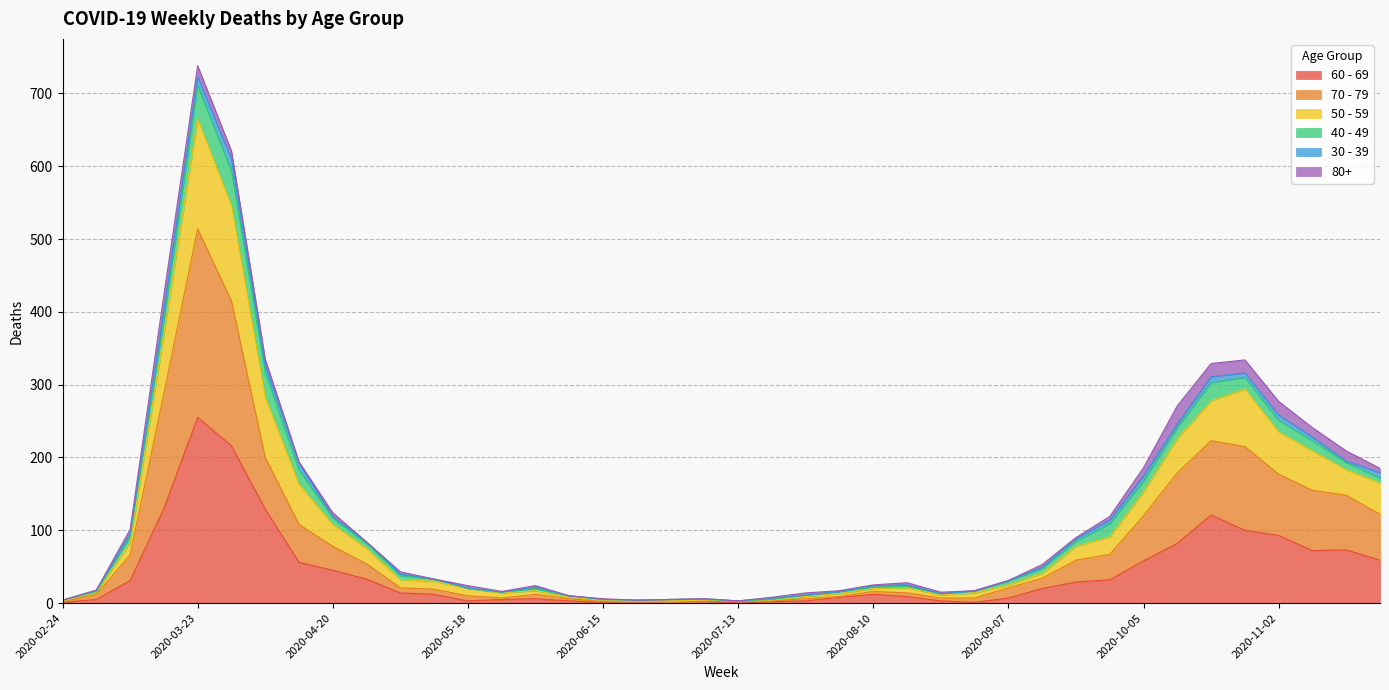

At which category does 70 - 79 reach its first local valley?

2020-05-25